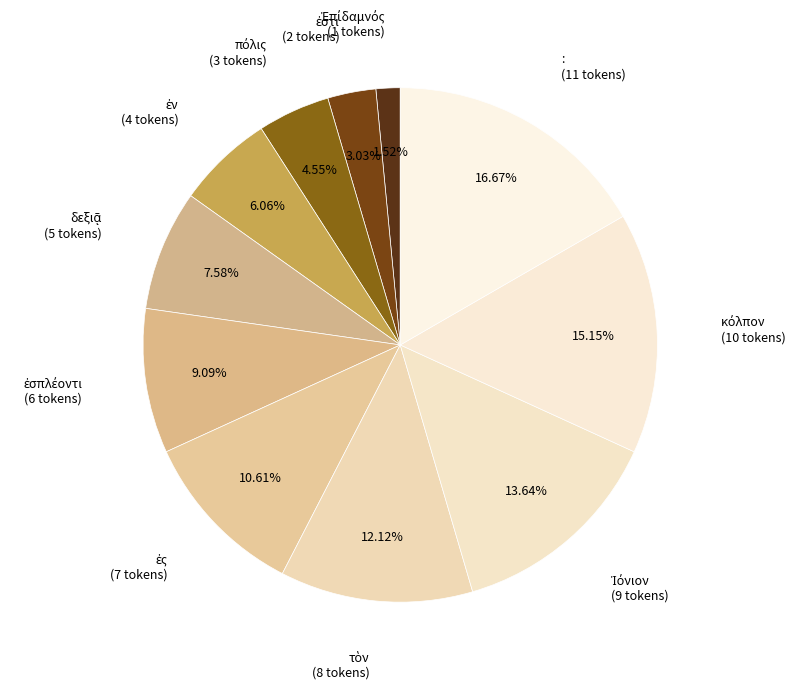

Which category has the biggest portion of the pie?

: